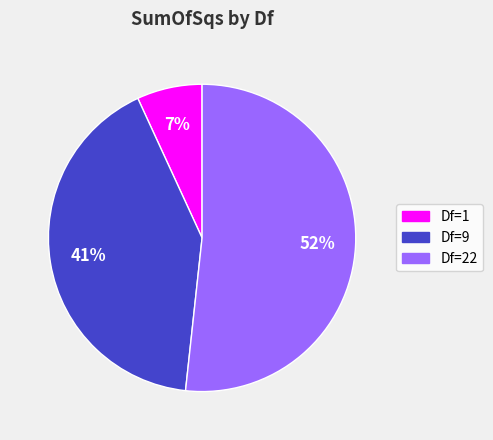

To the nearest percent, what is the difference between the largest and smallest slice percentages?

45%